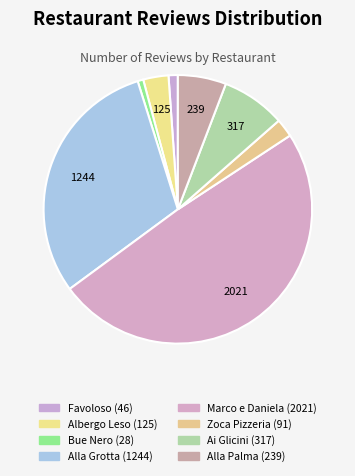

Rank the categories by value from lowest to highest.

Bue Nero, Favoloso, Zoca Pizzeria Caffetteria, Albergo Ristorante Leso, Trattoria Alla Palma, Ristorante Pizzeria Ai Glicini, Alla Grotta, Marco e Daniela Time